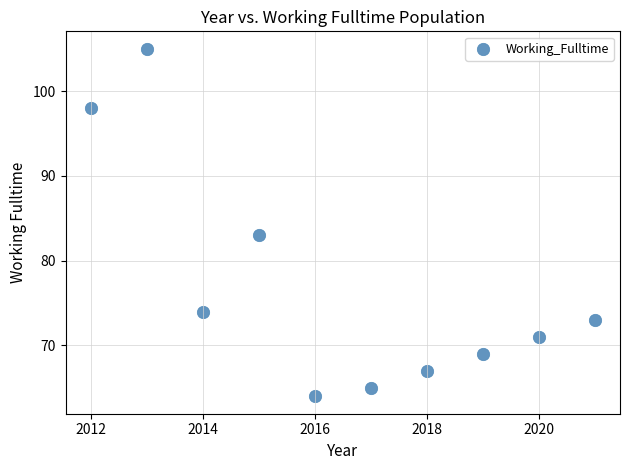

What Y value in the scatter plot is closest to 84?

83